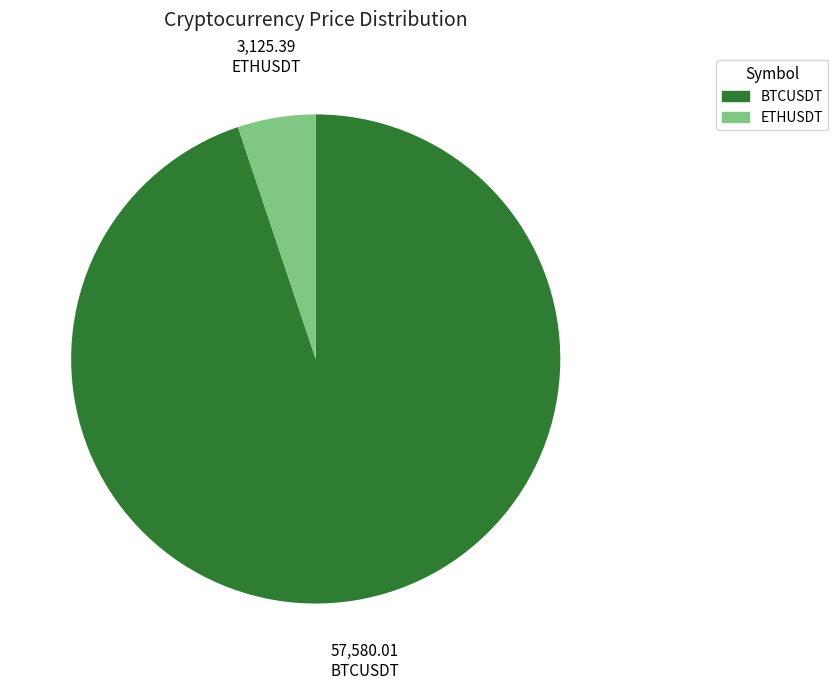

How many segments does this pie chart have?

2